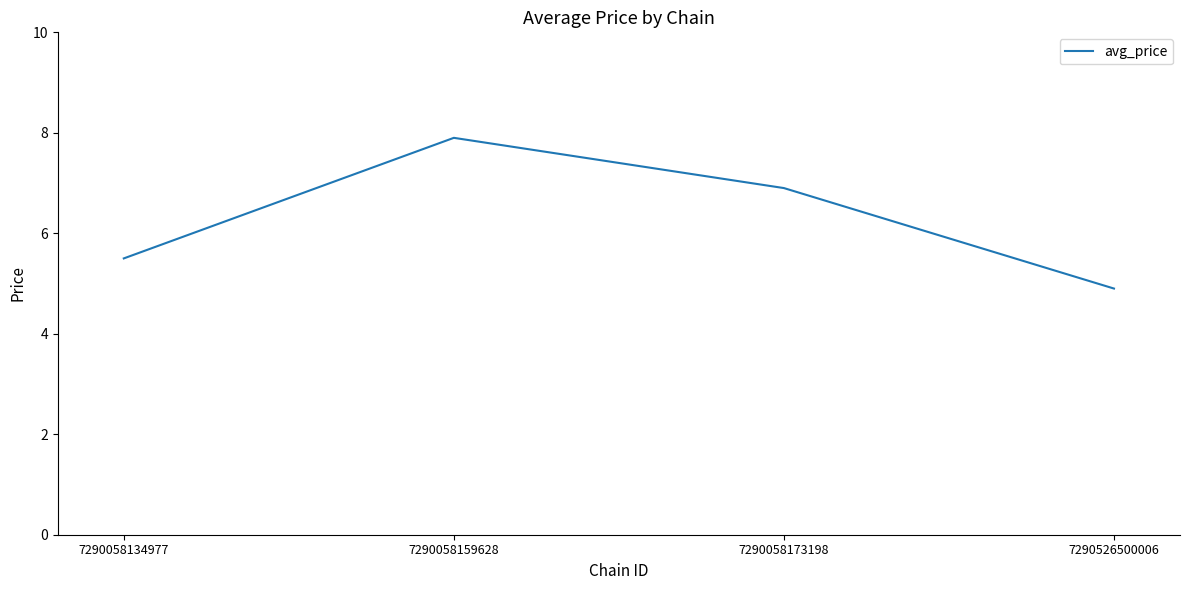

Reading left to right, extract all data points from this chart.

7290058134977=5.5	7290058159628=7.9	7290058173198=6.9	7290526500006=4.9